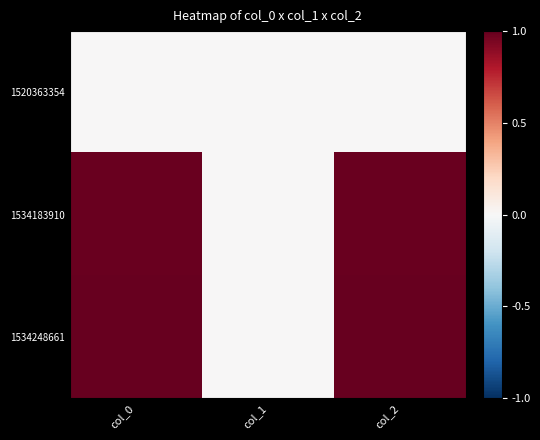

What is the spread (max minus min) of values at col_0?

1.0